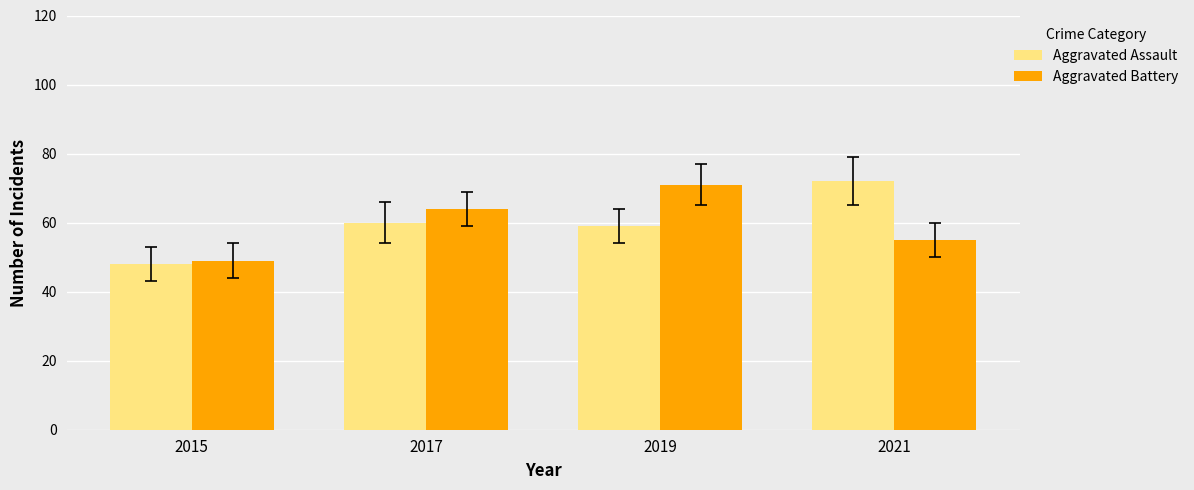

Rank the categories by Aggravated Battery value from highest to lowest.

2019, 2017, 2021, 2015